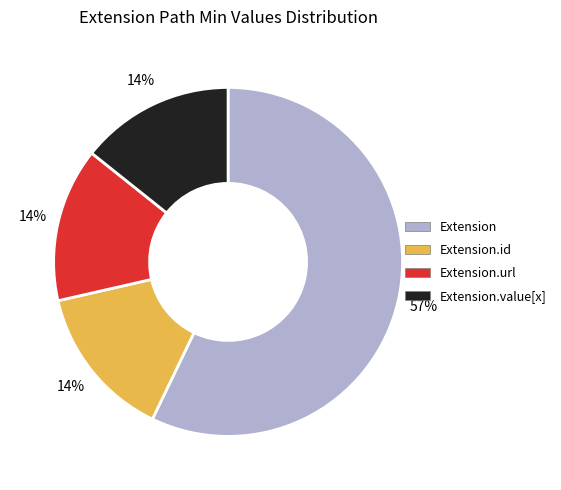

To the nearest percent, what is the difference between the largest and smallest slice percentages?

43%